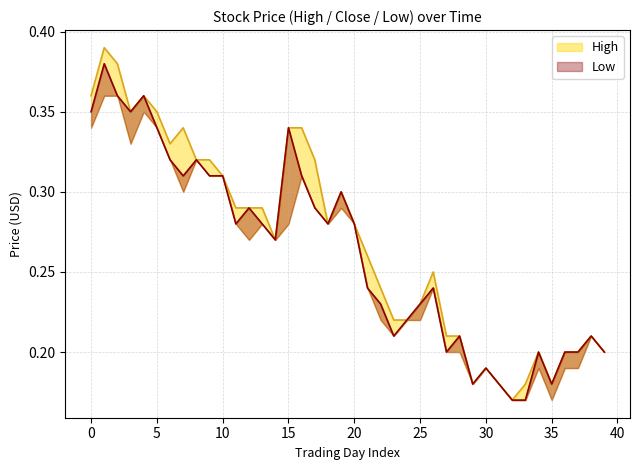

Rank the series by their average value, from lowest to highest.

Low, High